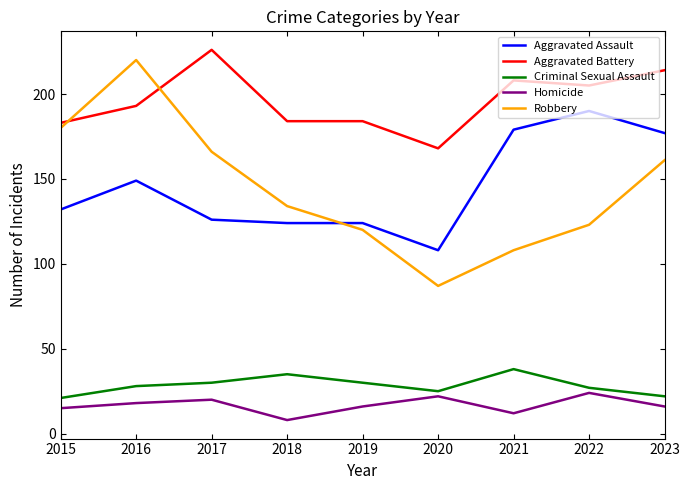

Where is the first local maximum for Homicide?

2017